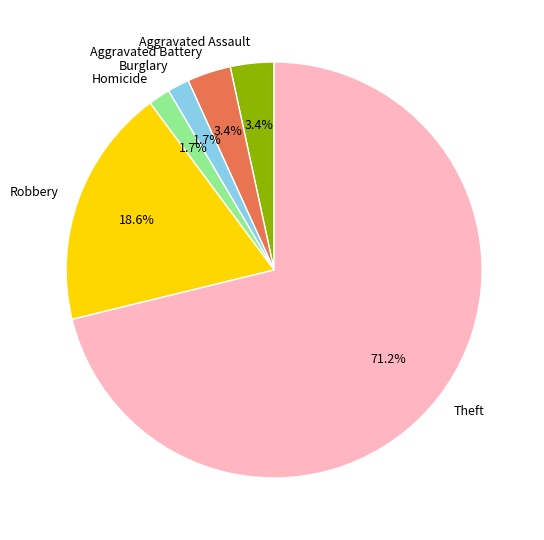

Which slice is the largest?

Theft